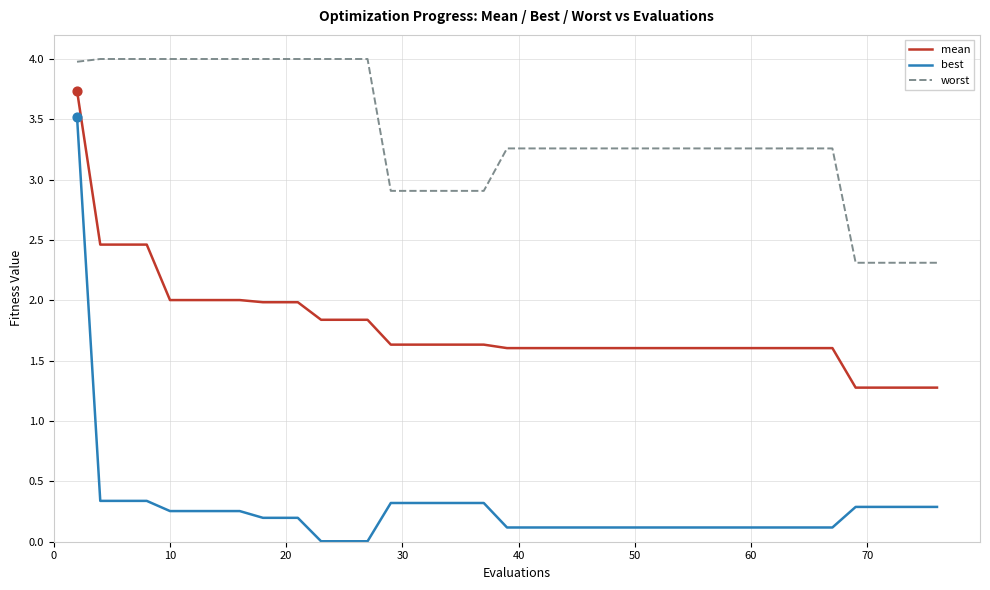

Which series has the largest total across all categories?

worst